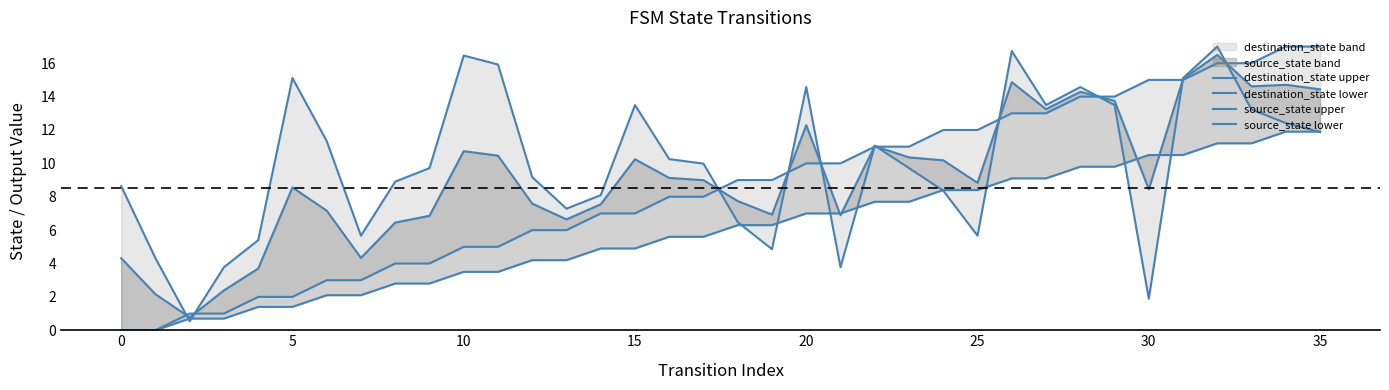

What is the sum of the source_state lower values at 15 and 26?

14.0